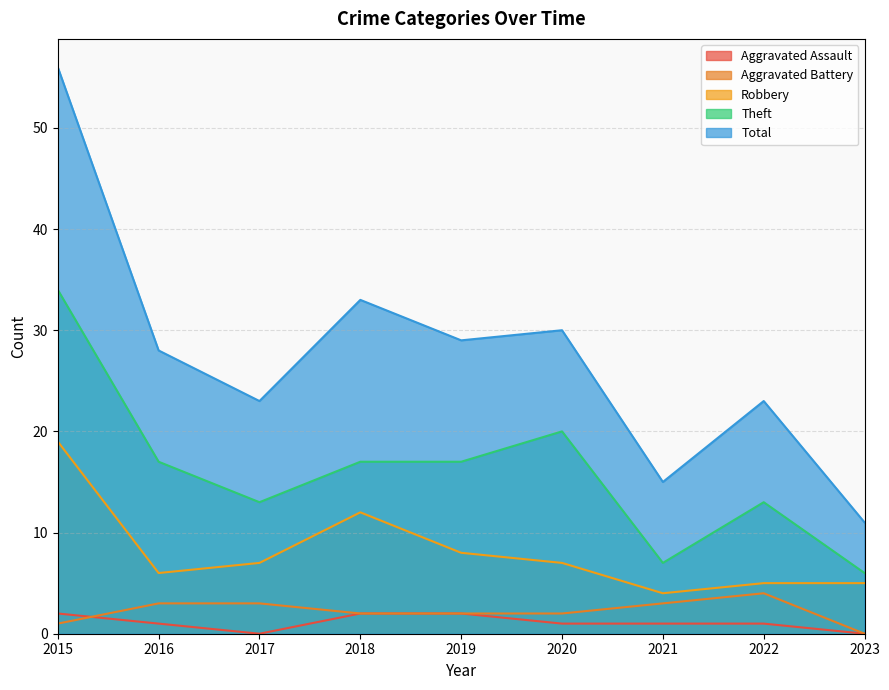

What is the highest value of the Aggravated Assault series?

2